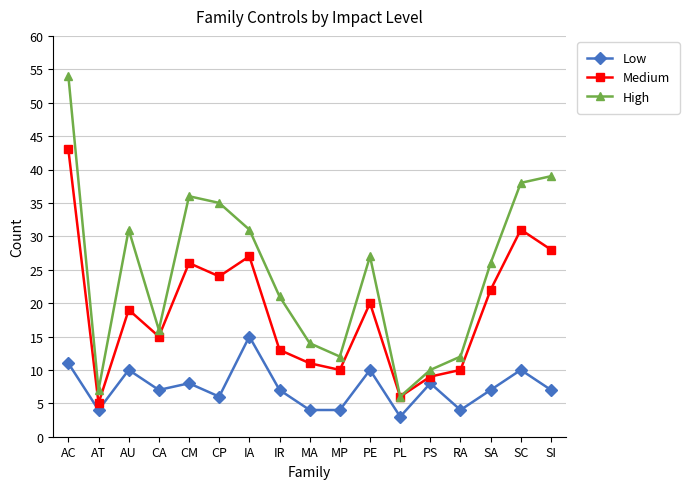

At which label does Low reach its minimum?

PL